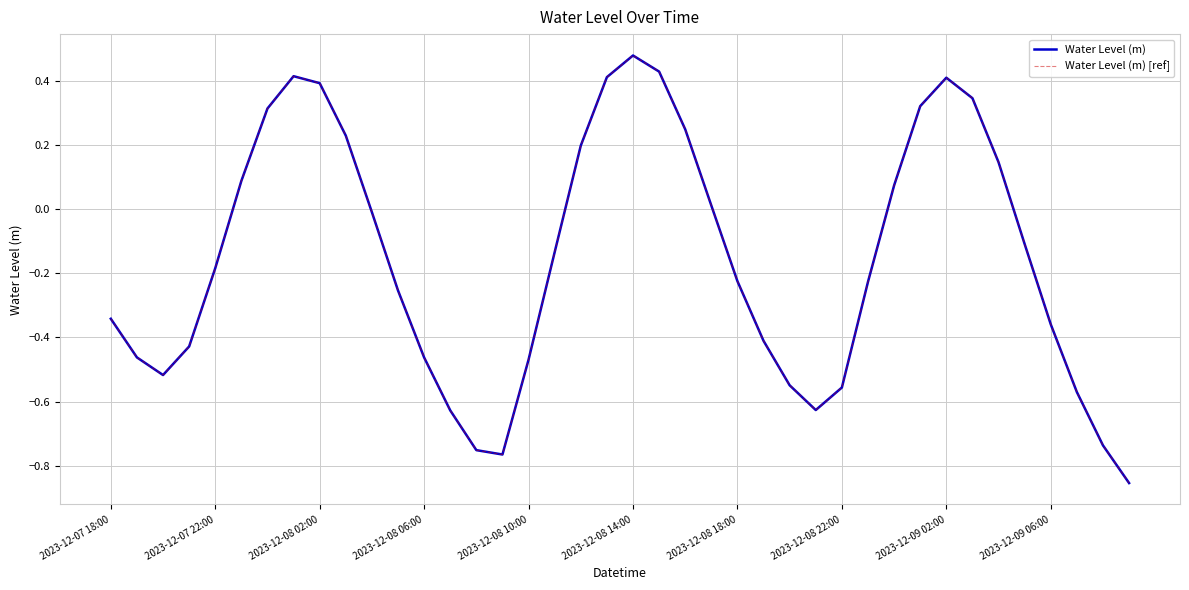

True or false: Water Level (m) has more than 2 interior local peaks.

True